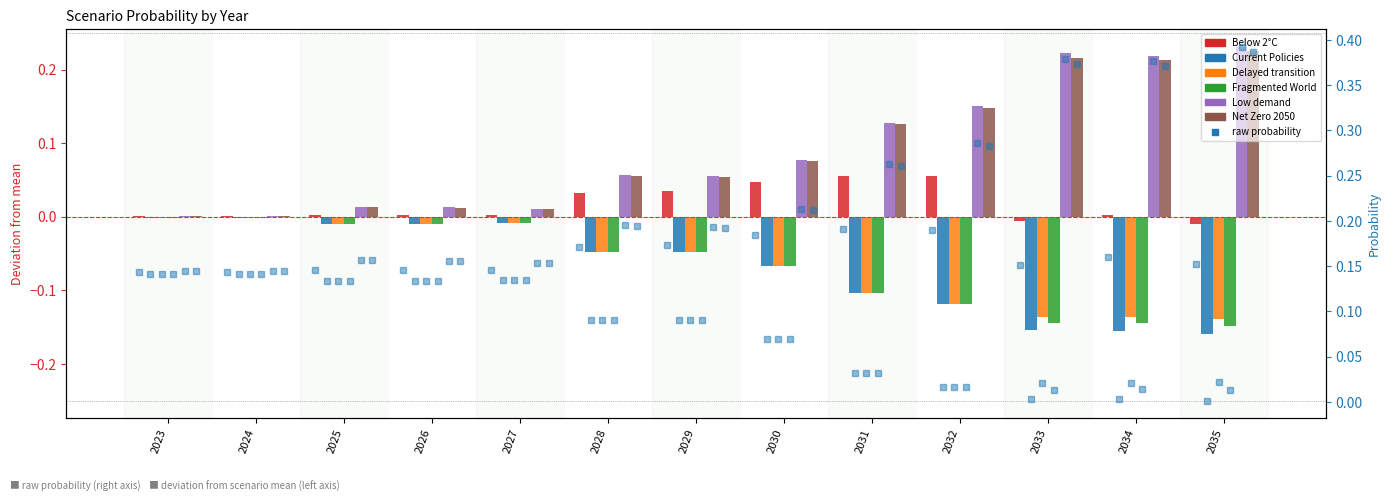

Rank the series by their maximum value, from highest to lowest.

Low demand, Net Zero 2050, Below 2°C, Current Policies, Delayed transition, Fragmented World